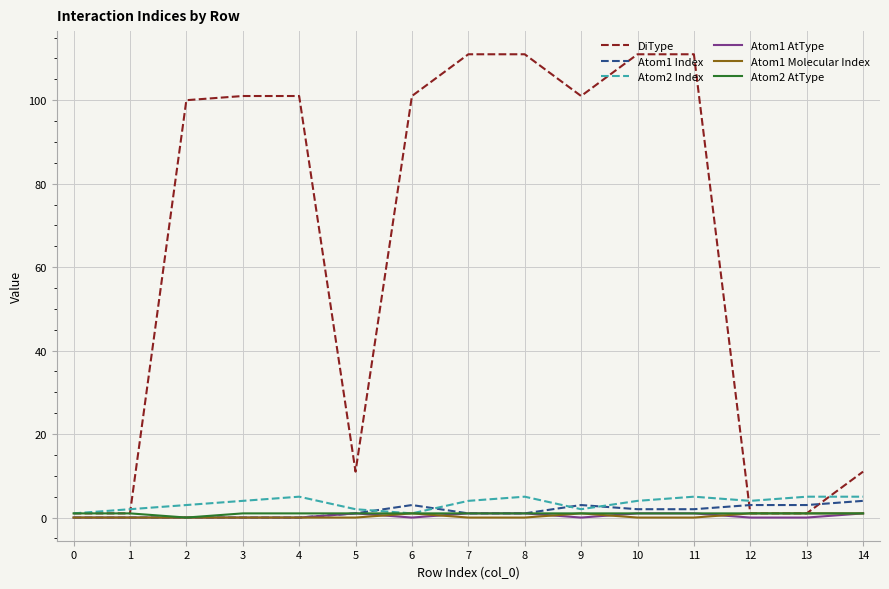

Which series has the widest spread of values?

DiType